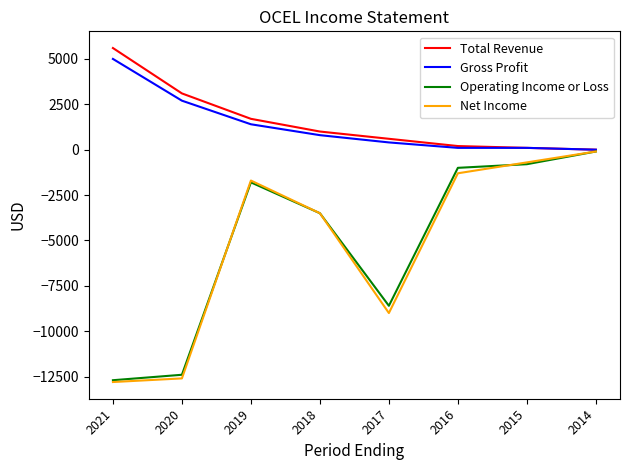

What is the greatest value displayed?

5600